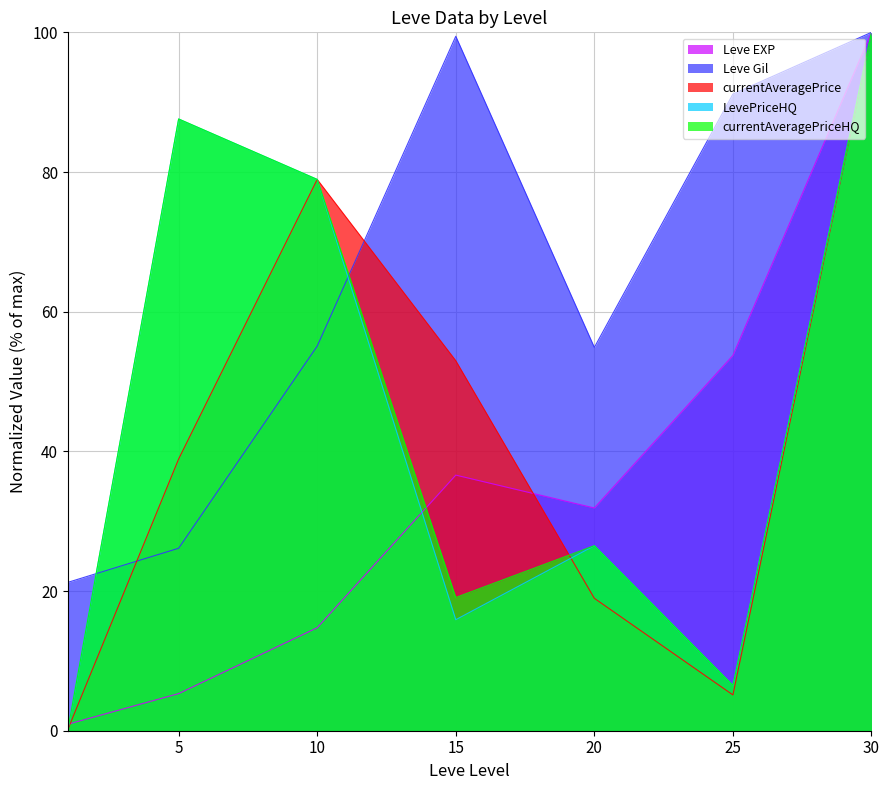

What is the approximate value of LevePriceHQ at 10?

78.9